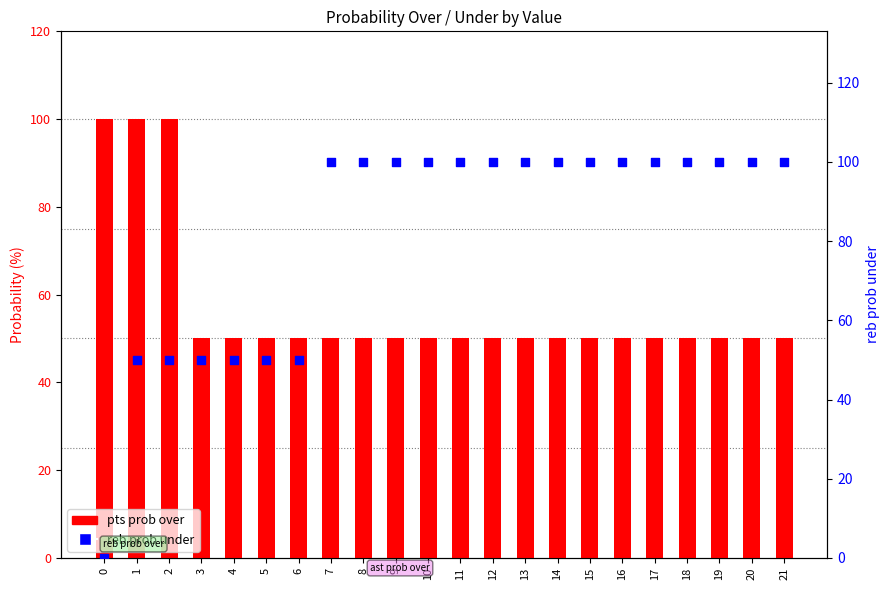

Which series has the largest Y range (max minus min)?

reb prob under